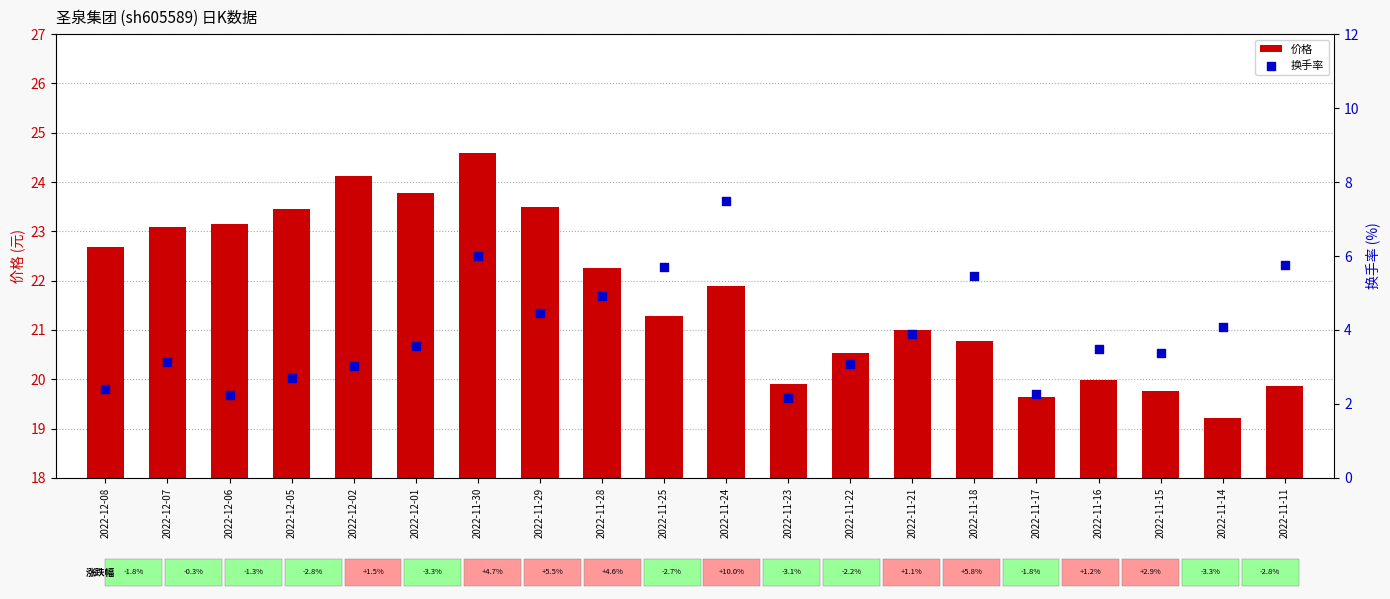

At which category is the sum across all series the highest?

2022-11-30